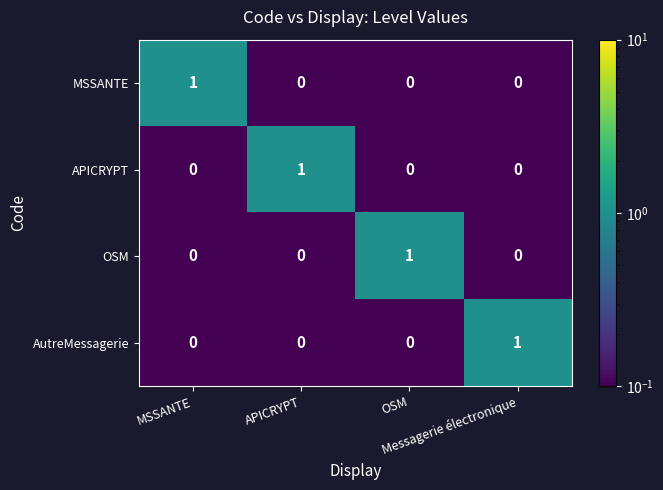

At how many categories does at least one series exceed 0?

4